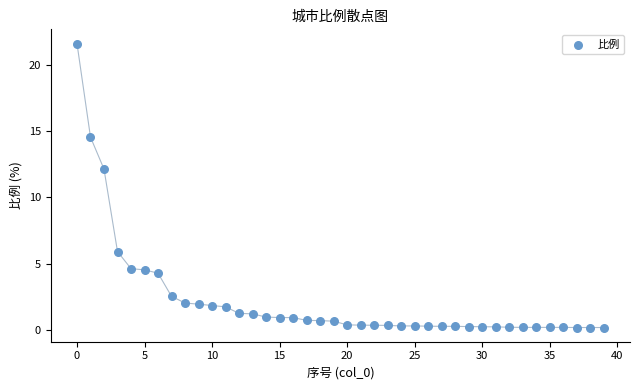

What Y value in the scatter plot is closest to 10?

12.1